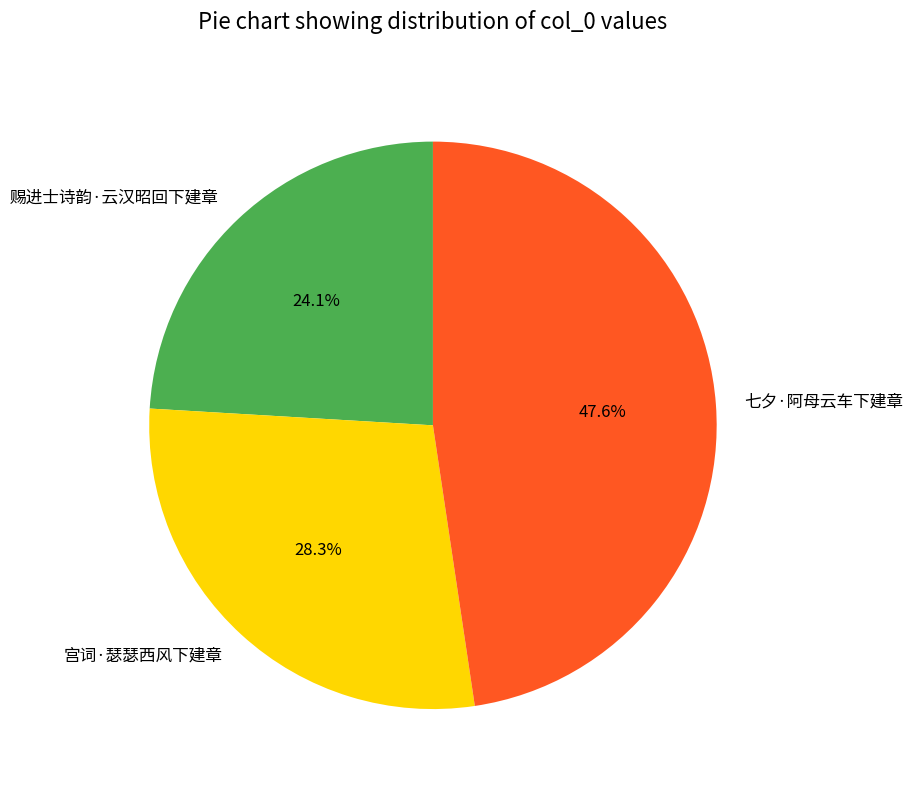

Does 宫词·瑟瑟西风下建章 represent more than half of the total?

No